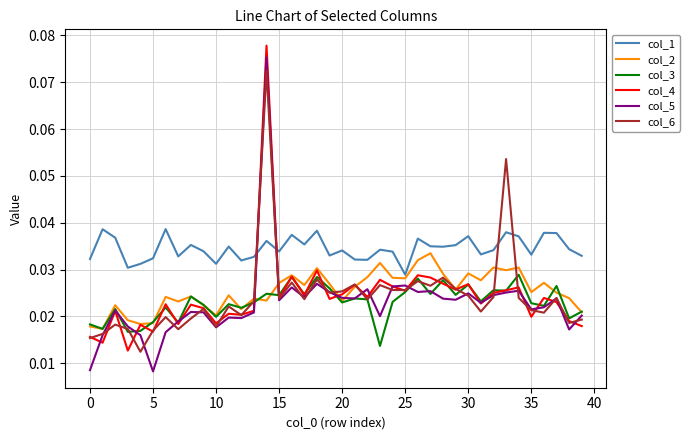

Which series has the largest total across all categories?

col_1